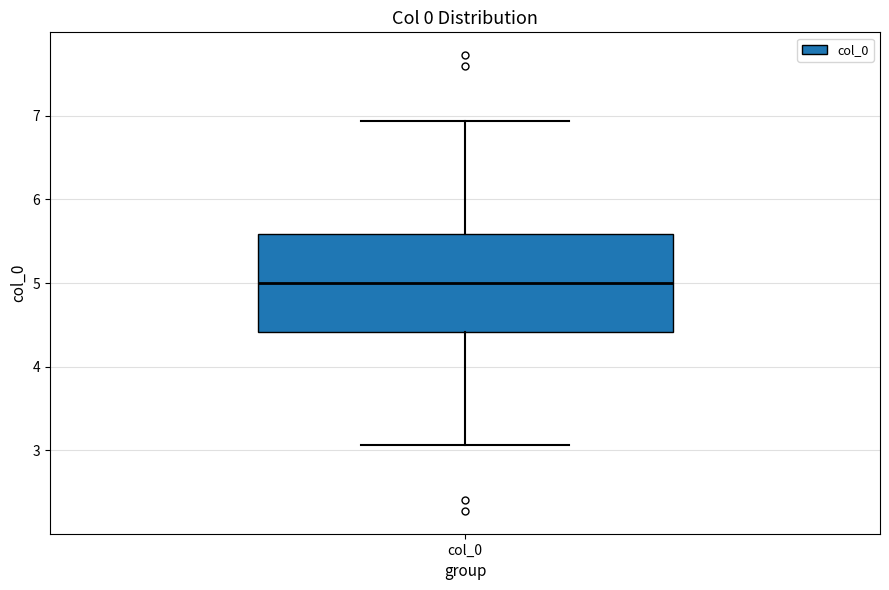

Where does the lower whisker of the box for col_0 end on the y-axis? The values are not printed on the chart, so give them approximately, as read against the axis.

3.1